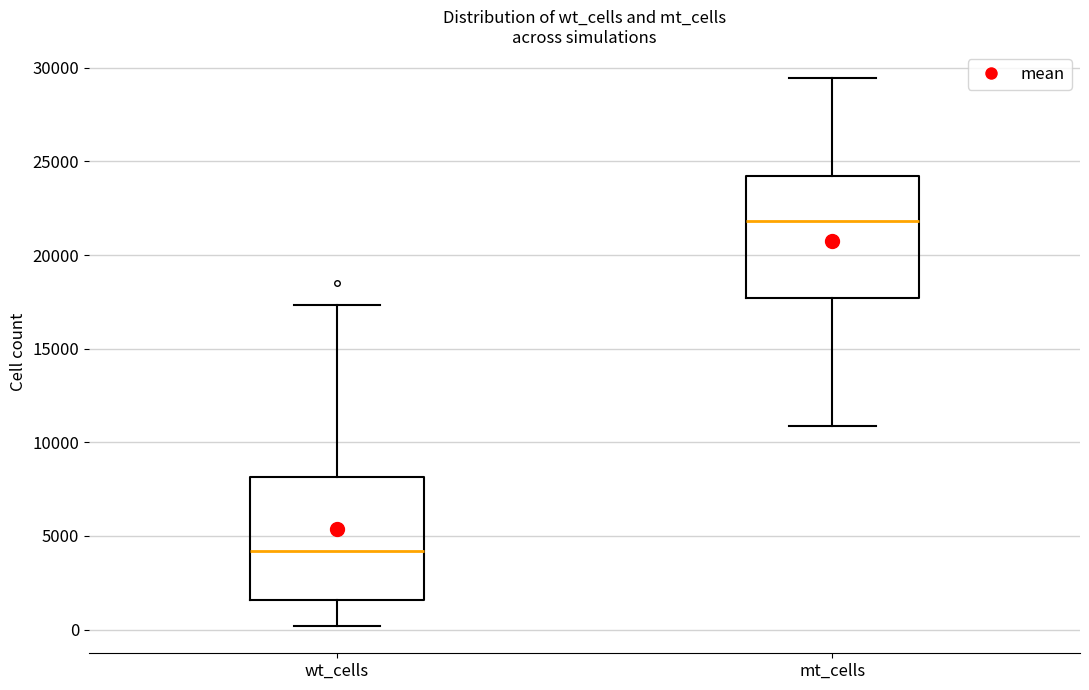

Which box's median line is the lowest?

wt_cells